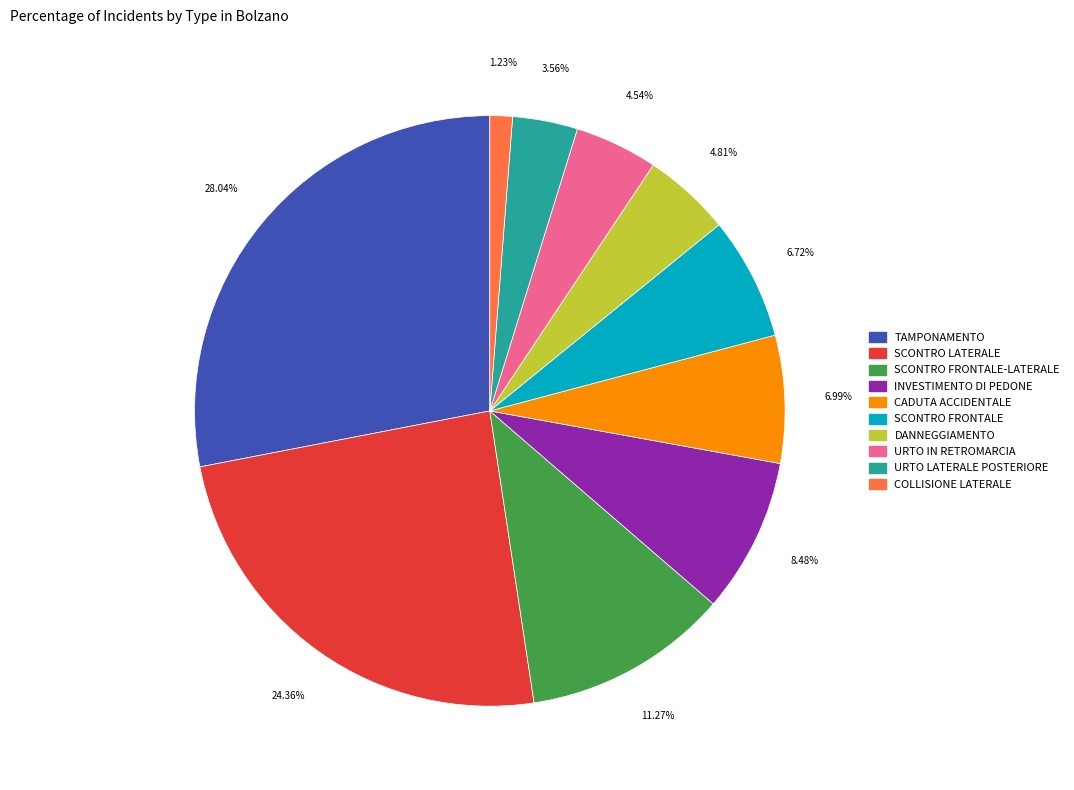

Is there any slice that represents more than half of the pie?

No